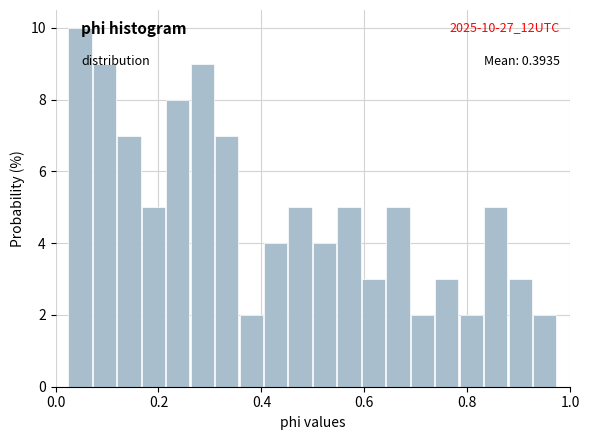

Read against the x-axis, roughly where is the centre of the tallest bar?

0.04